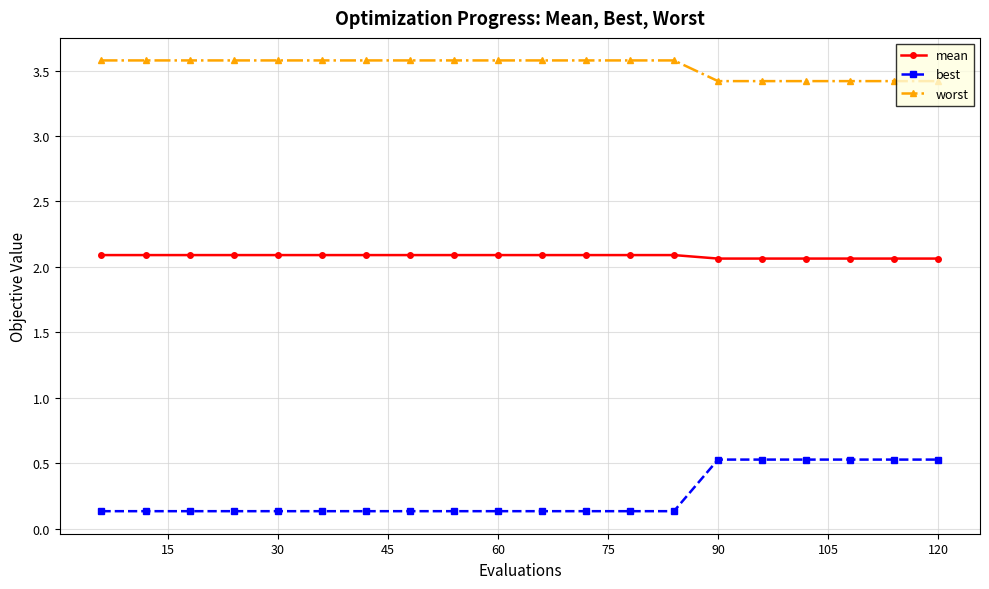

Does the chart display data point markers on the line(s)?

Yes